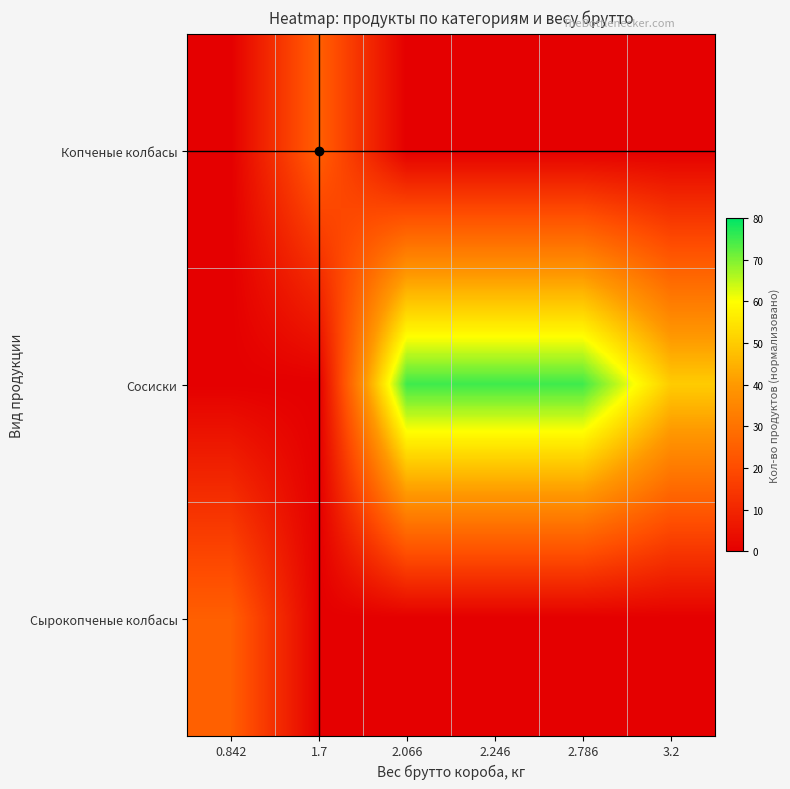

Which series changed the most between 0.842 and 2.246?

Сосиски